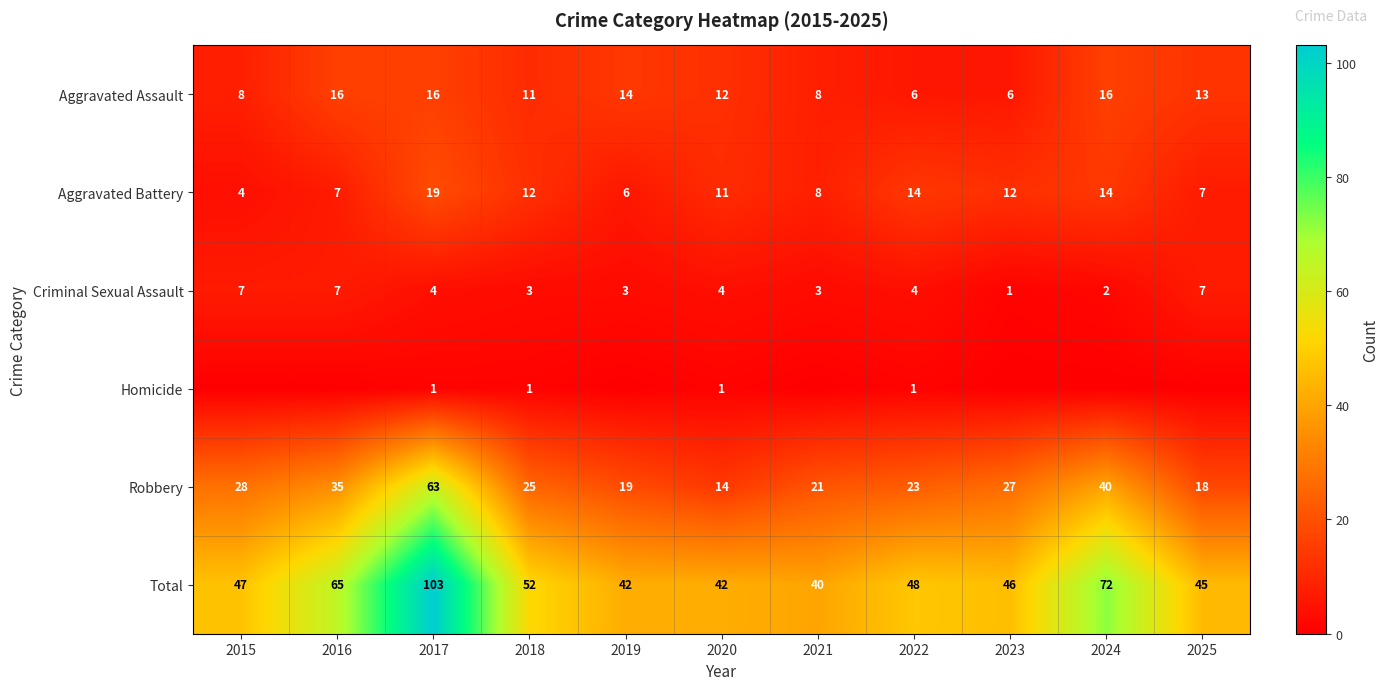

The value of Criminal Sexual Assault at 2023 is 1. True or false?

True